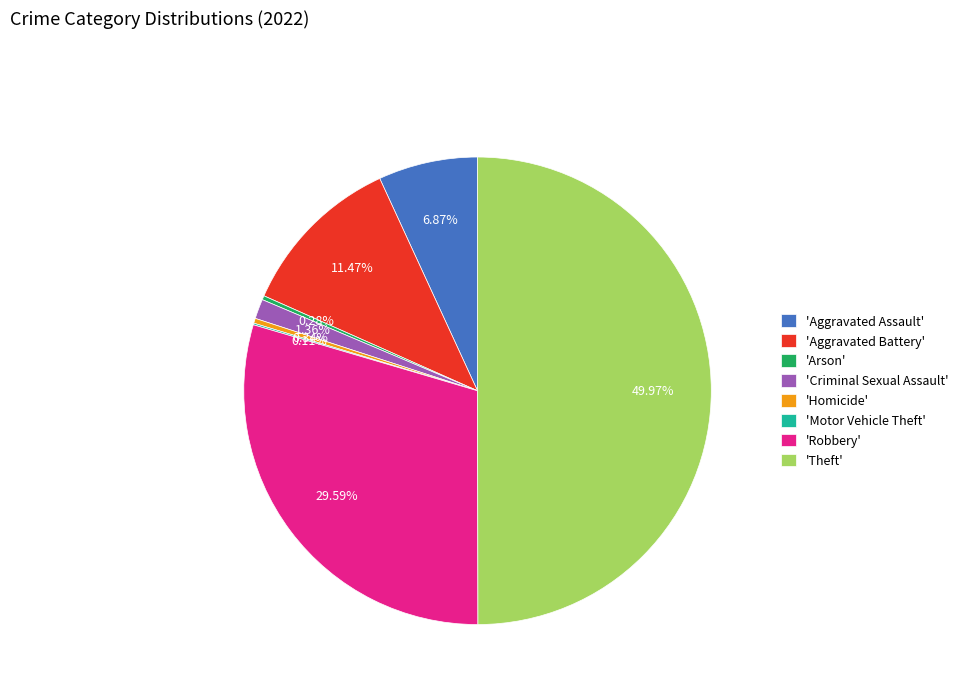

Does 'Aggravated Battery' represent more than half of the total?

No